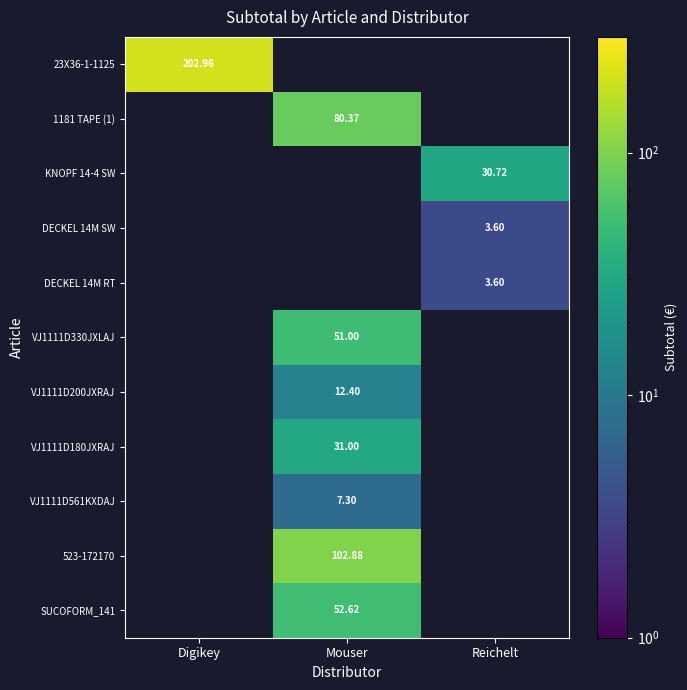

Count the number of data series in this chart.

11